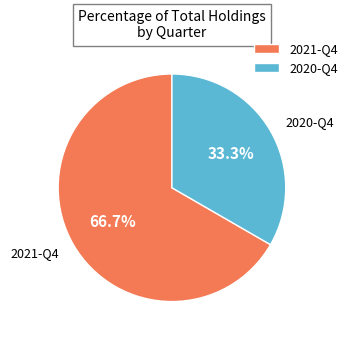

Does any single category account for the majority?

Yes